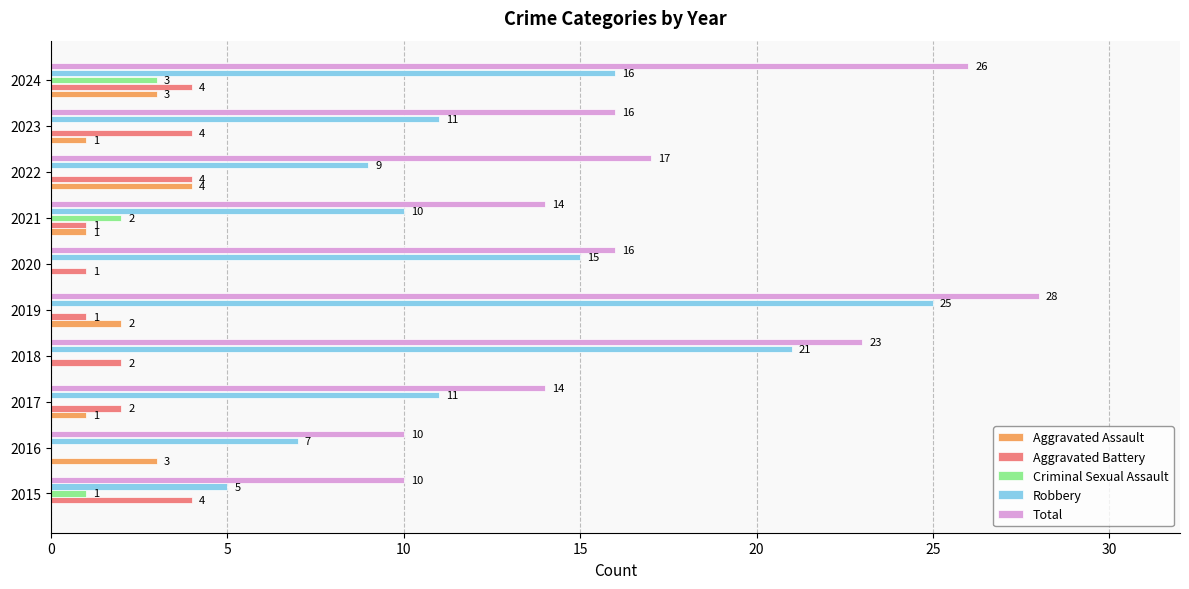

Which series has the widest spread of values?

Robbery